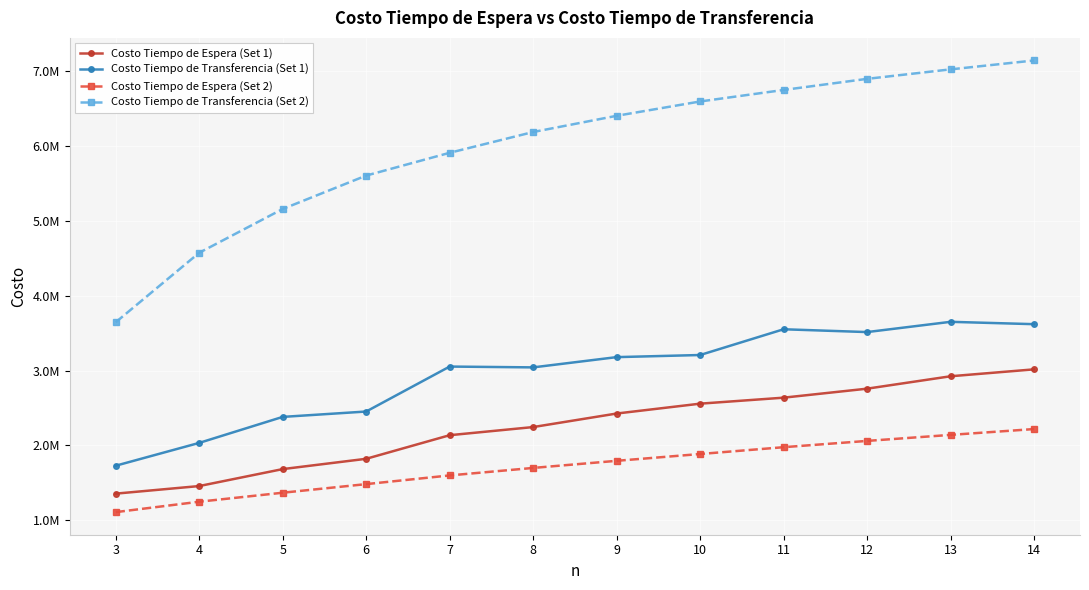

Reading right to left, list all the values displayed in this chart.

Costo Tiempo de Espera (Set 1): 3015386.4	2922987.2	2757134.7	2636824.7	2556672.0	2424802.3	2243859.6	2135057.0	1819631.7	1681942.8	1455234.5	1353786.4
Costo Tiempo de Transferencia (Set 1): 3619296.1	3650750.8	3513699.6	3551287.7	3207019.7	3178773.1	3041688.6	3052684.9	2451561.7	2379744.3	2032163.3	1727203.3
Costo Tiempo de Espera (Set 2): 2217173.2	2139331.9	2058787.8	1974688.1	1883664.1	1792555.8	1697588.8	1597317.9	1481149.8	1366117.1	1245846.3	1106581.5
Costo Tiempo de Transferencia (Set 2): 7144517.0	7025535.8	6898848.5	6750366.5	6596355.6	6404726.1	6188090.0	5910290.4	5605708.3	5159063.5	4573615.9	3644849.8